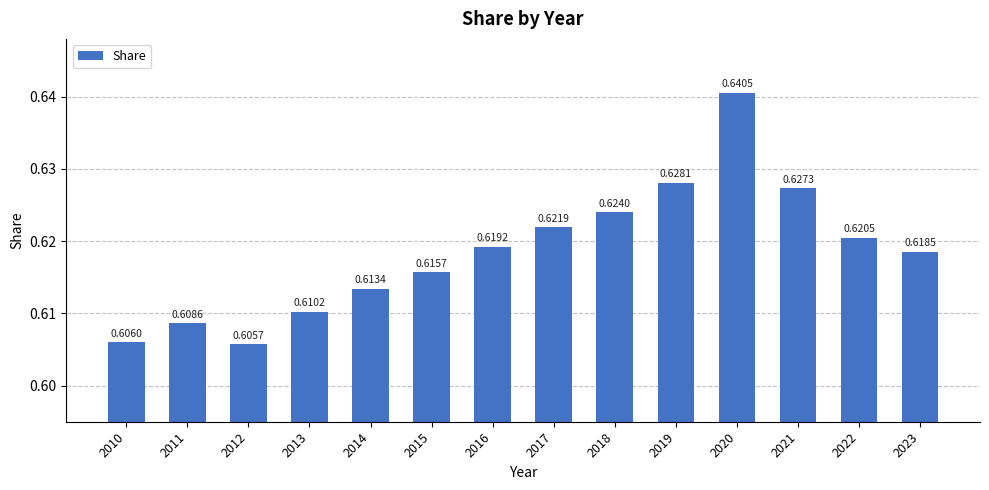

What is the sum of the values at 2022 and 2017?

1.2